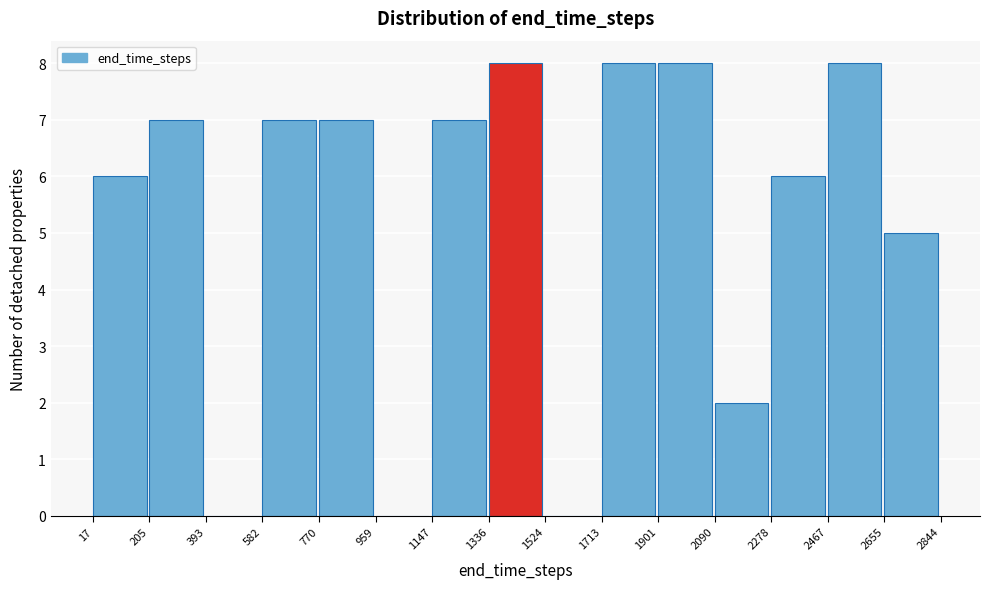

Reading left to right, transcribe this chart: for each bar, give the range it covers on the x-axis and its height. The values are not printed on the chart, so give them approximately, as read against the axis.

17 to 205: 6
205 to 393: 7
393 to 582: 0
582 to 770: 7
770 to 959: 7
959 to 1147: 0
1147 to 1336: 7
1336 to 1524: 8
1524 to 1713: 0
1713 to 1901: 8
1901 to 2090: 8
2090 to 2278: 2
2278 to 2467: 6
2467 to 2655: 8
2655 to 2844: 5